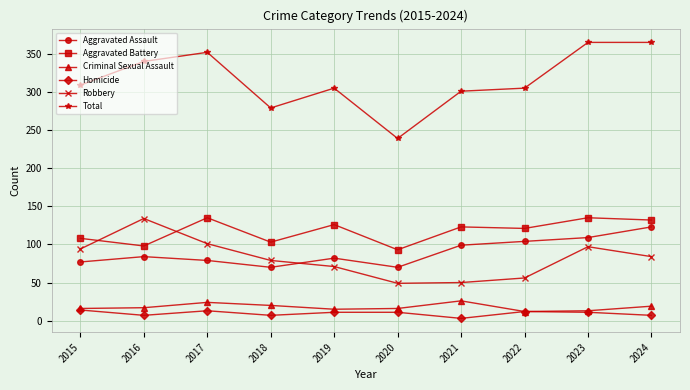

True or false: Aggravated Battery and Total cross at least once.

False